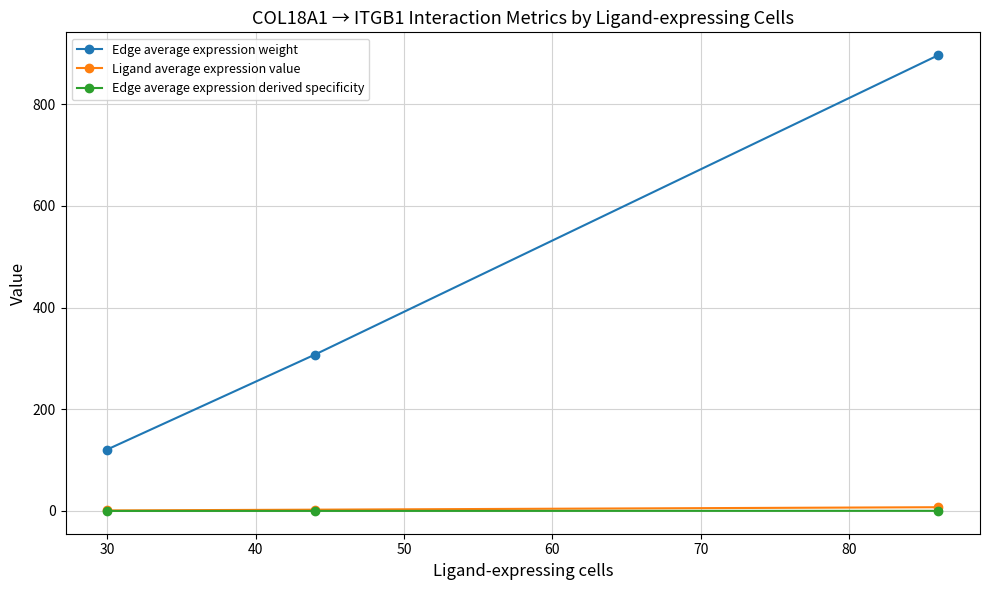

Which series has the widest spread of values?

Edge average expression weight